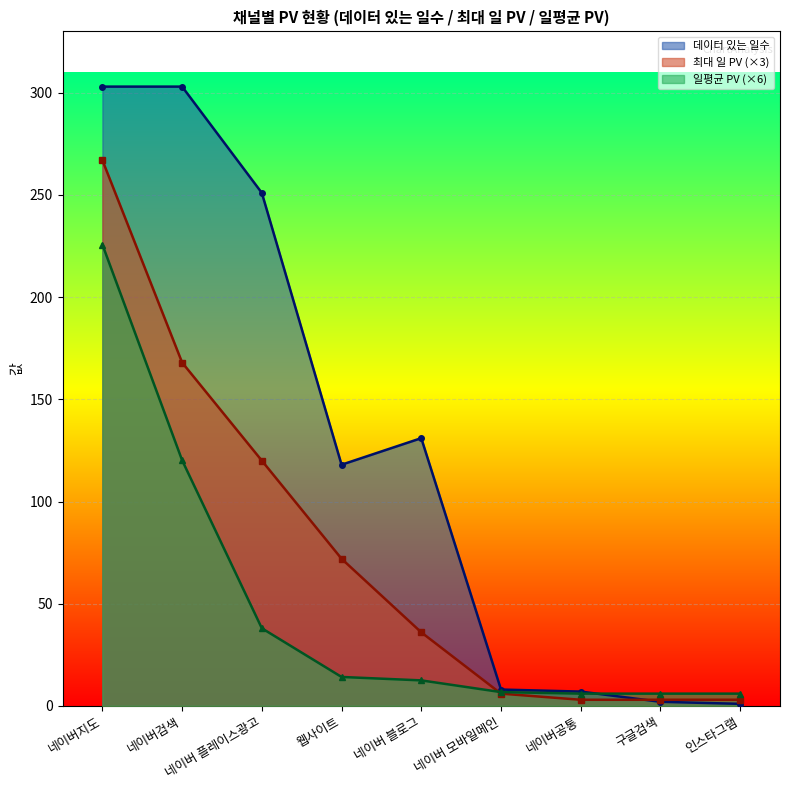

Reading left to right, extract all data points from this chart.

데이터 있는 일수: 네이버지도=303.0	네이버검색=303.0	네이버 플레이스광고=251.0	웹사이트=118.0	네이버 블로그=131.0	네이버 모바일메인=8.0	네이버공통=7.0	구글검색=2.0	인스타그램=1.0
일평균 PV: 네이버지도=225.7	네이버검색=120.2	네이버 플레이스광고=38.0	웹사이트=14.2	네이버 블로그=12.5	네이버 모바일메인=6.8	네이버공통=6.0	구글검색=6.0	인스타그램=6.0
최대 일 PV: 네이버지도=267.0	네이버검색=168.0	네이버 플레이스광고=120.0	웹사이트=72.0	네이버 블로그=36.0	네이버 모바일메인=6.0	네이버공통=3.0	구글검색=3.0	인스타그램=3.0